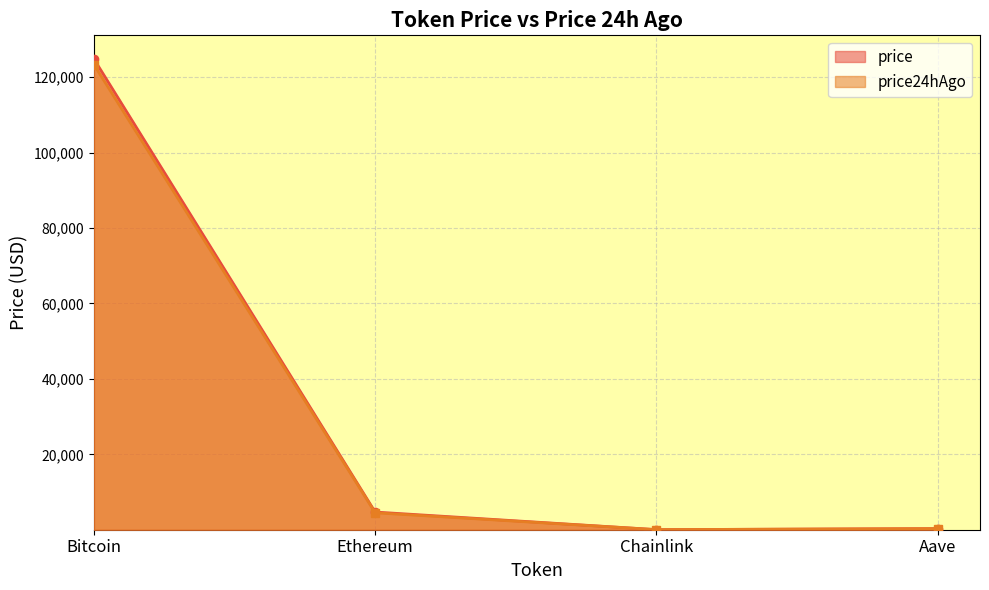

What is the average value of the Bitcoin series?

124126.5